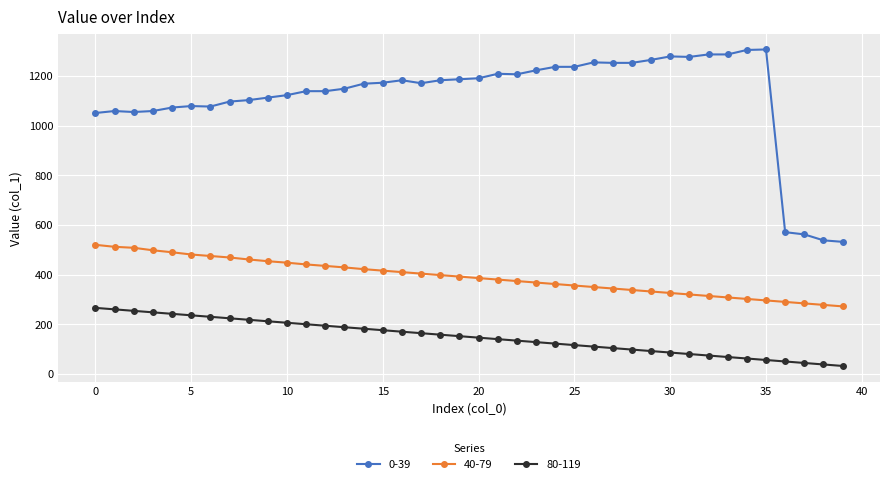

Which series has the widest spread of values?

0-39